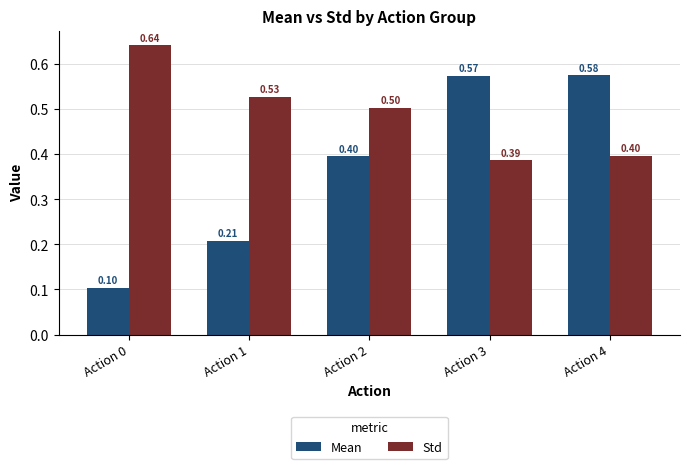

What is the spread (max minus min) of values at Action 1?

0.3